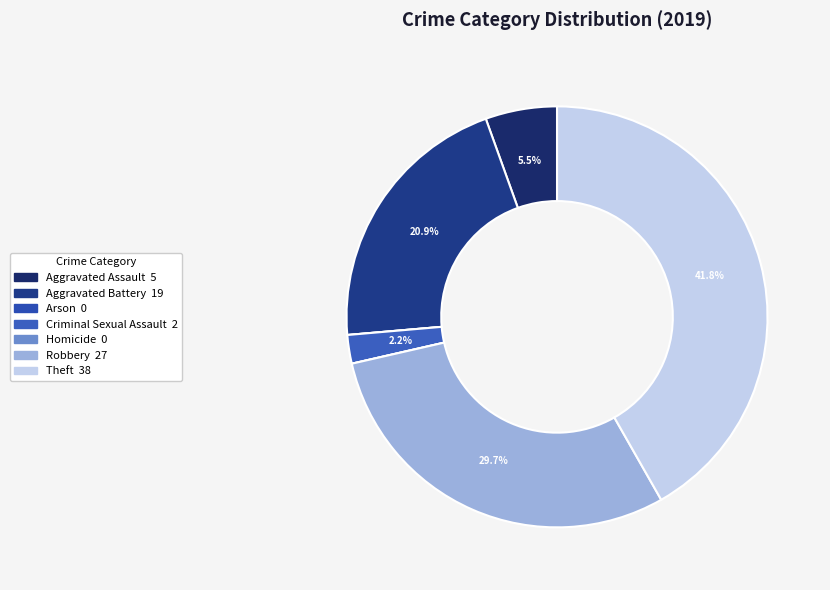

What is the smallest slice in the pie chart?

Arson